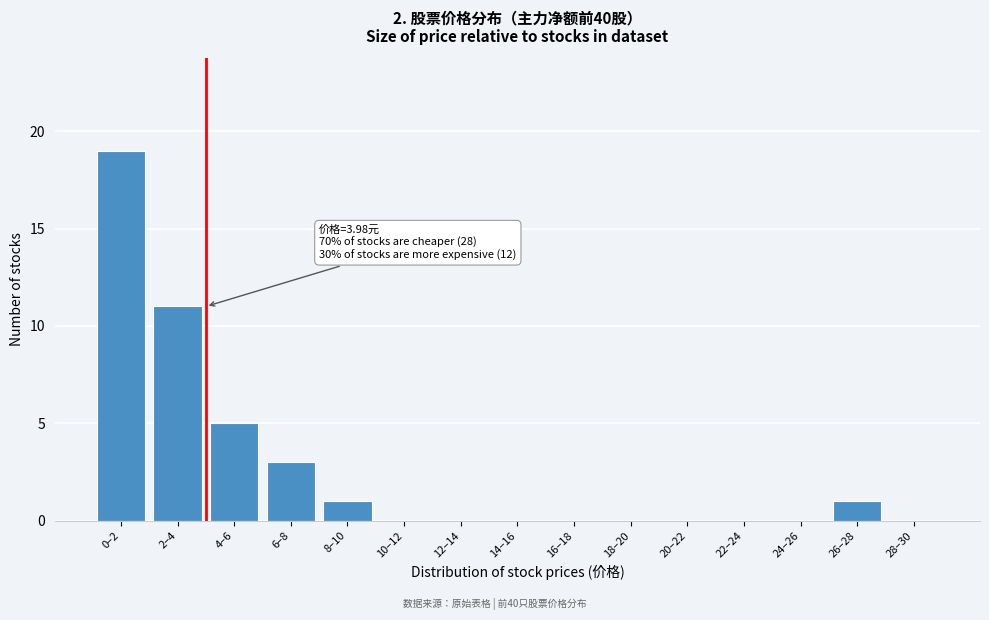

Reading left to right, list all the values displayed in this chart.

0–2=19	2–4=11	4–6=5	6–8=3	8–10=1	10–12=0	12–14=0	14–16=0	16–18=0	18–20=0	20–22=0	22–24=0	24–26=0	26–28=1	28–30=0